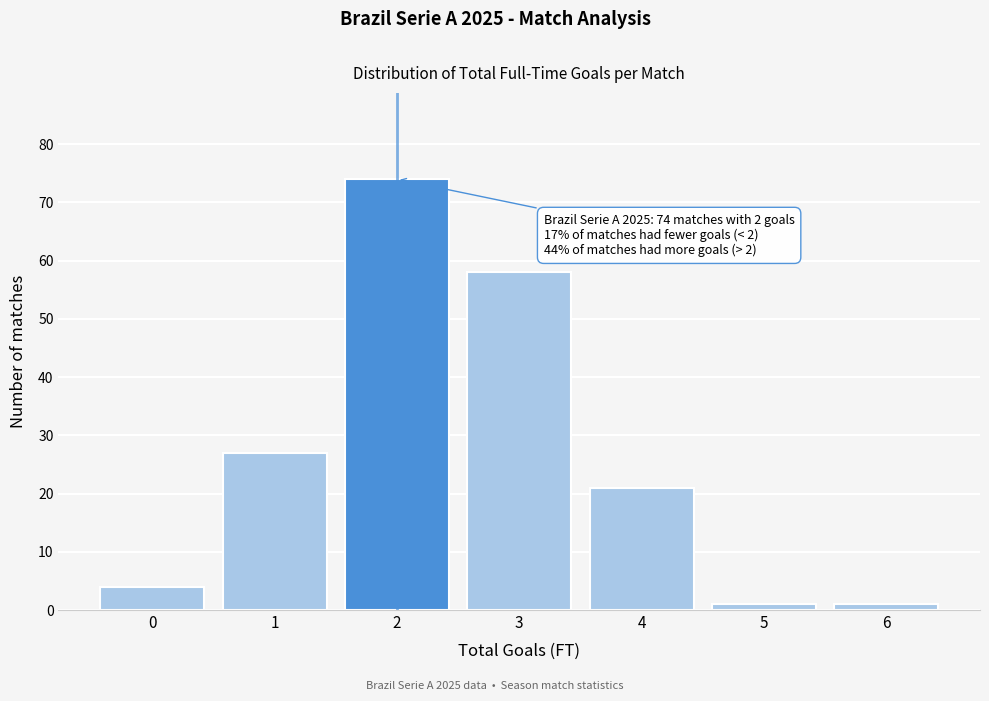

Which range on the x-axis has the tallest bar?

1.5 to 2.5